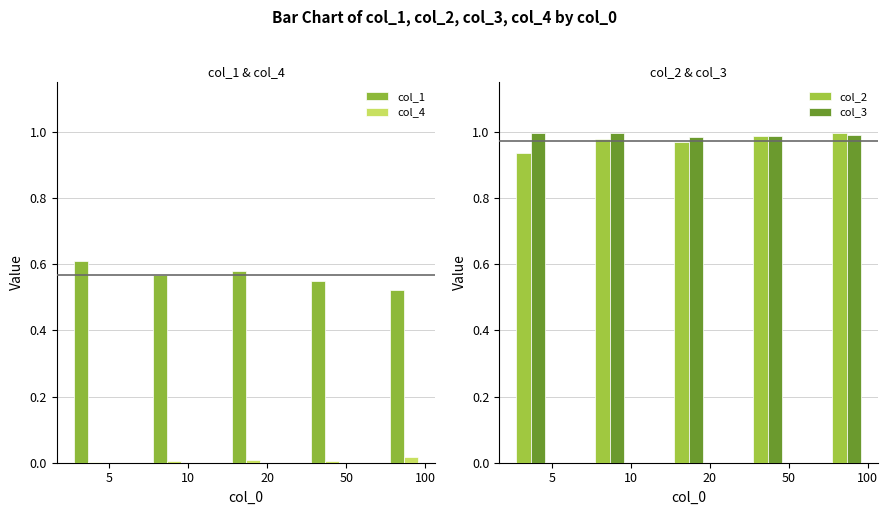

At which category does the chart reach its minimum across all series?

5